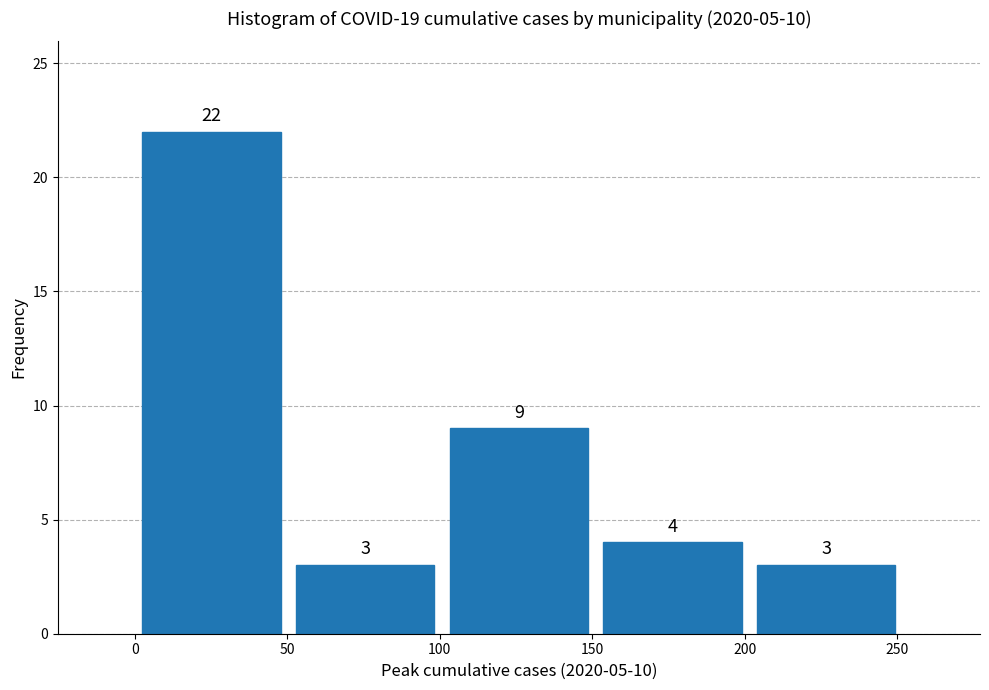

Reading left to right, transcribe this chart: for each bar, give the range it covers on the x-axis and its height. The bar edges are not printed on the chart, so give them approximately, as read against the axis.

0 to 50: 22
50 to 100: 3
100 to 150: 9
150 to 200: 4
200 to 250: 3